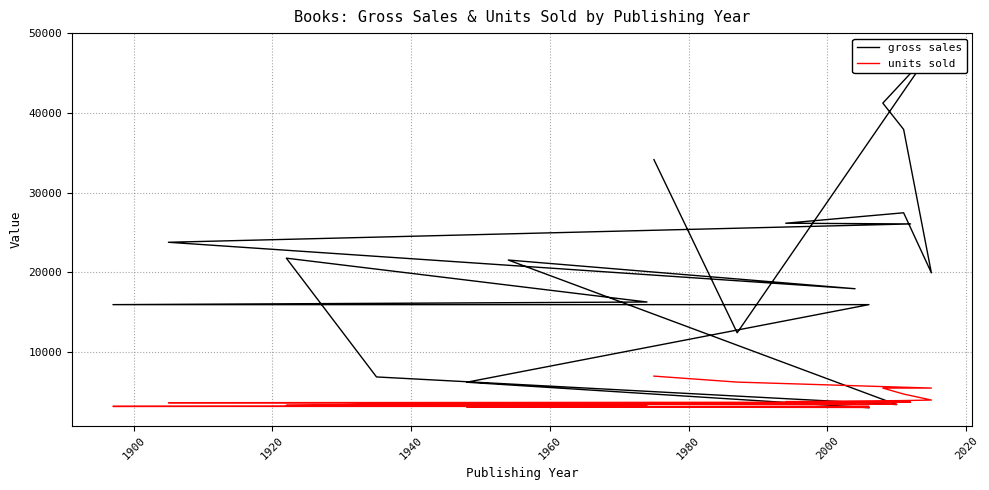

True or false: units sold and gross sales cross at least once.

True